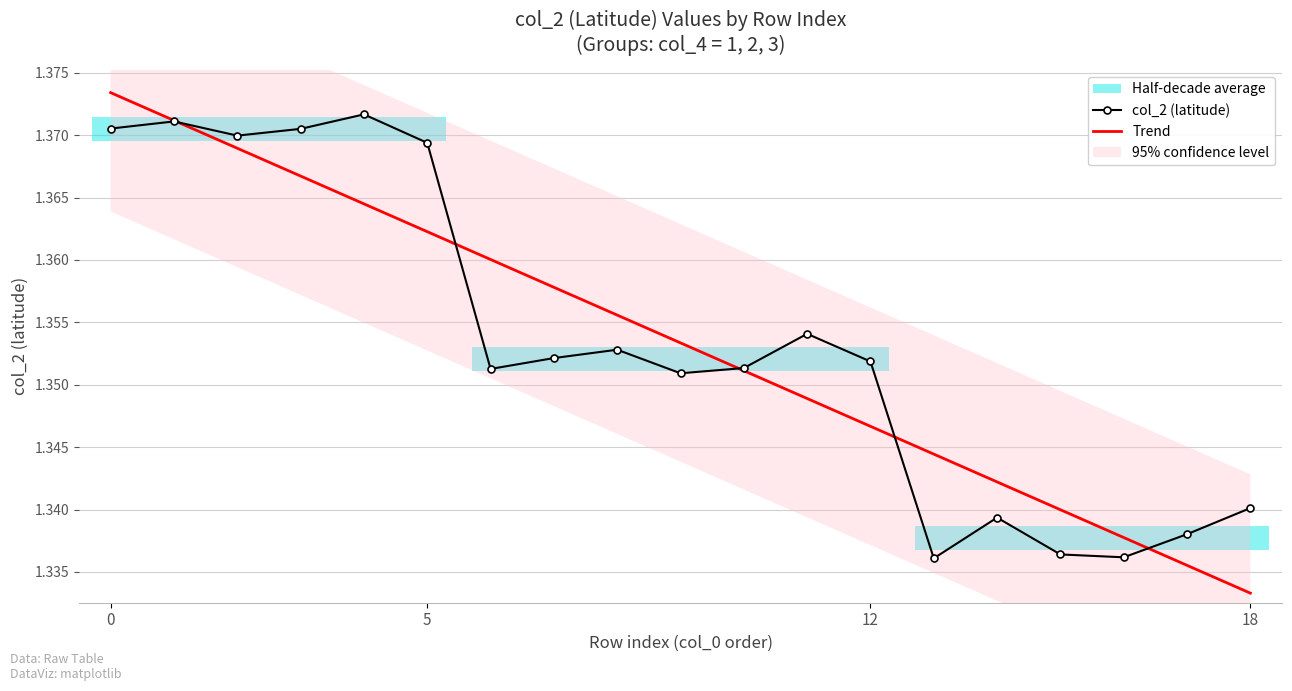

Which category has the lowest value across all series?

18